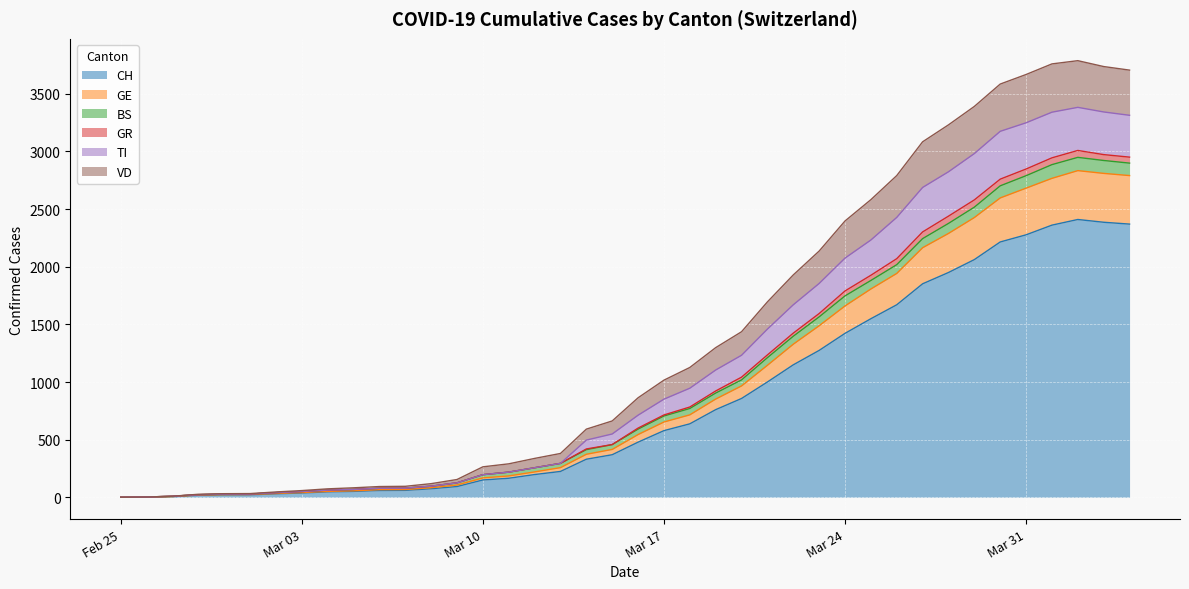

Does the chart display data point markers on the line(s)?

No